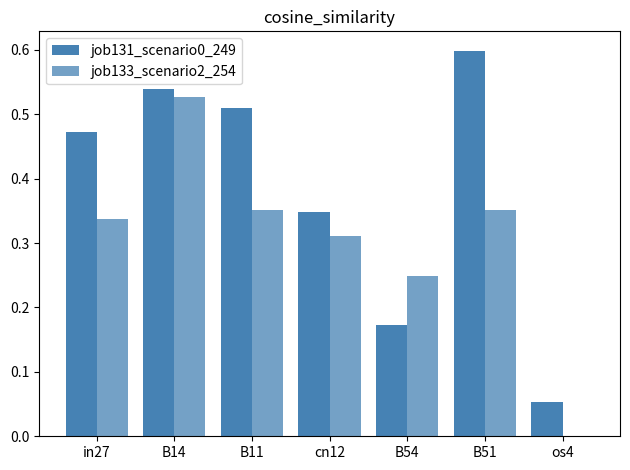

Are the bars grouped side by side (vs. stacked)?

Yes